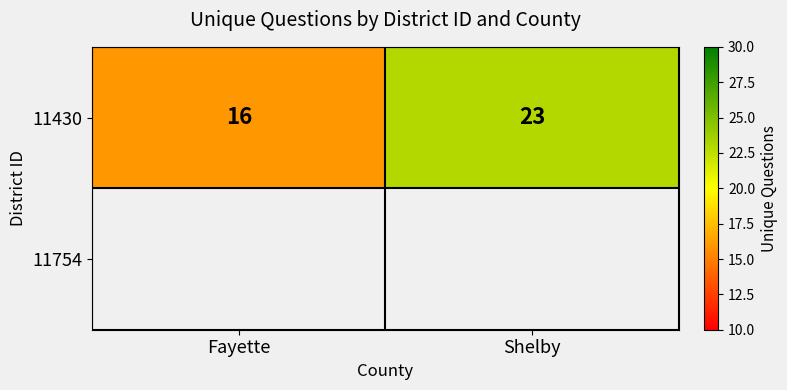

What is the average value?

20